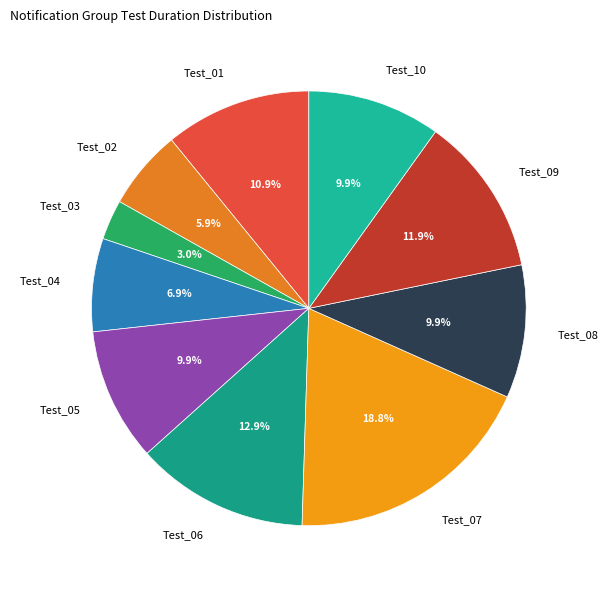

Is there any slice that represents more than half of the pie?

No